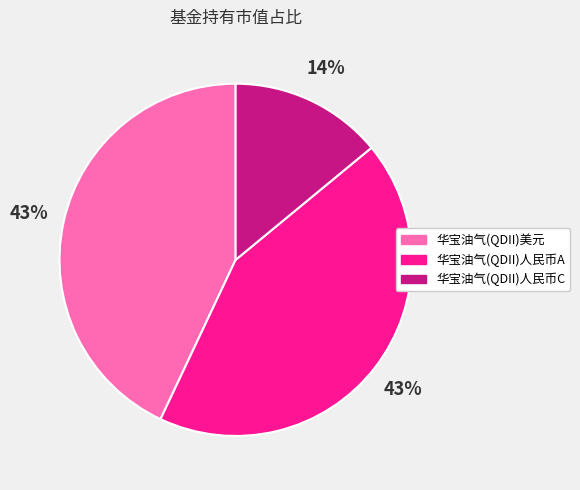

How many slices are in this pie chart?

3